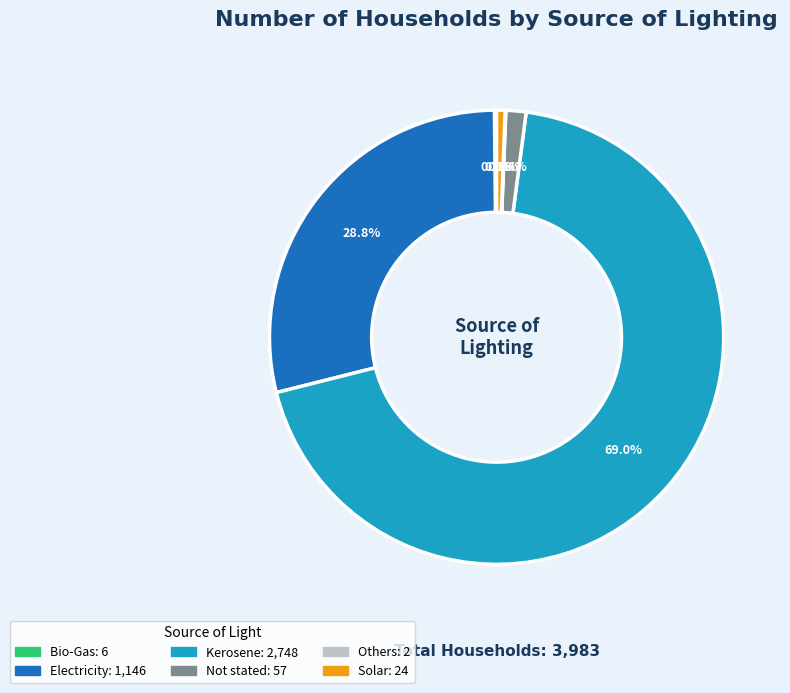

To the nearest percent, what is the difference between the Electricity and Kerosene slice percentages?

40%